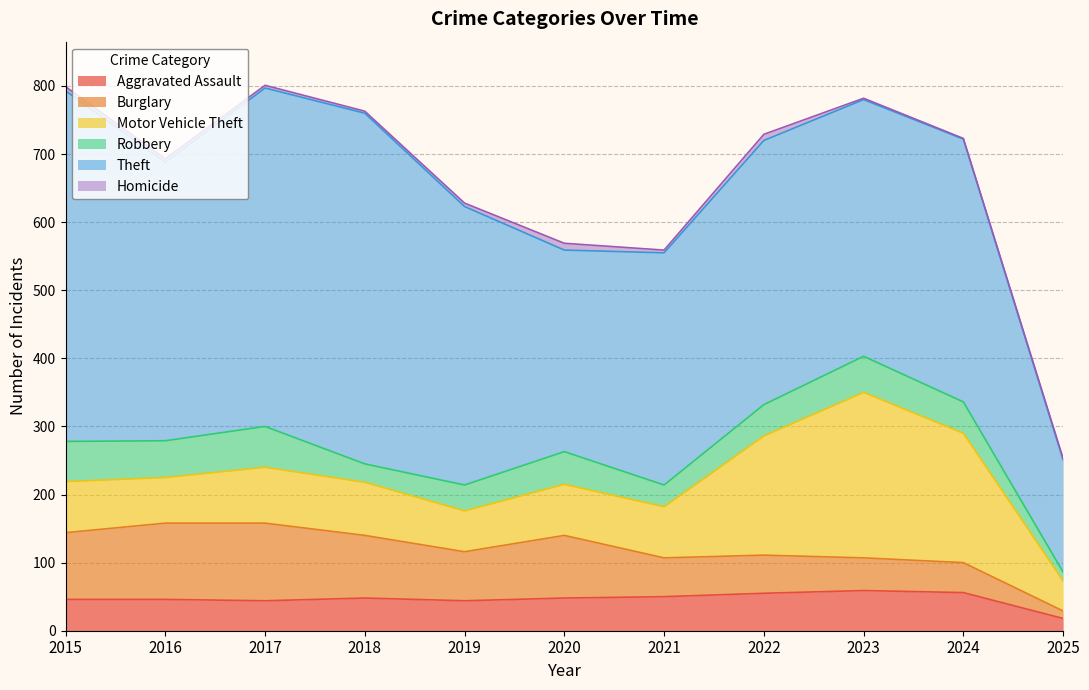

Is it true that Theft equals 486 at 2021?

False